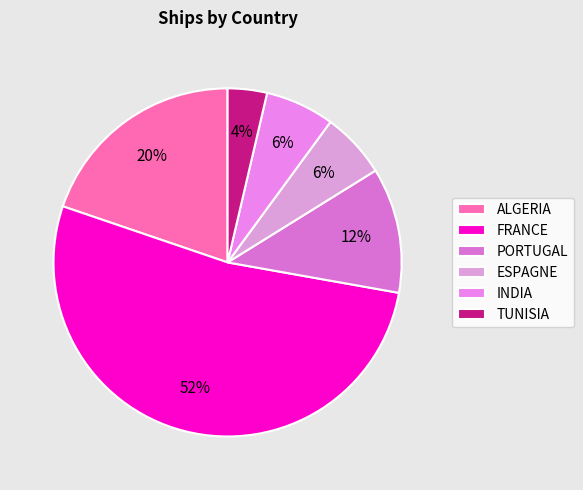

Count the number of slices in the pie.

6